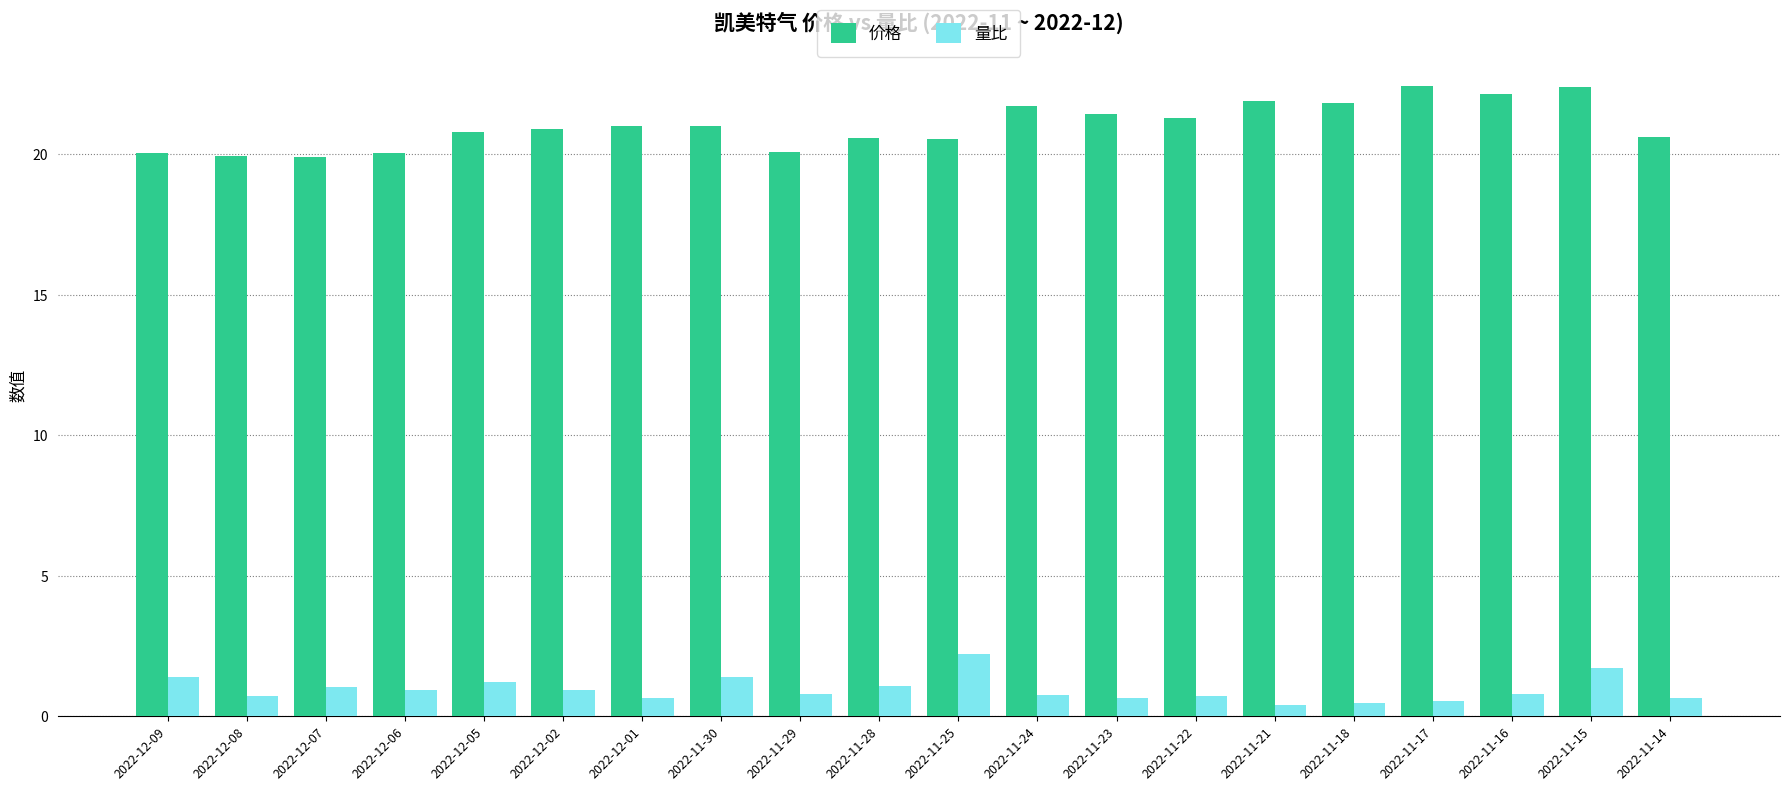

What is the minimum value shown in the chart?

0.4